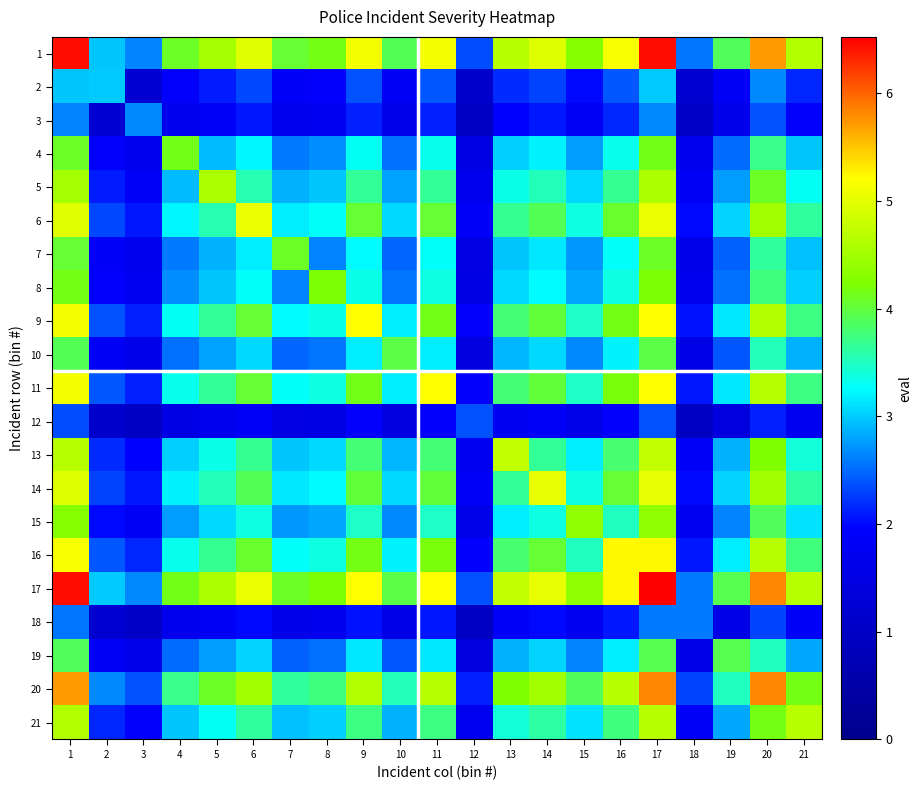

Reading left to right, what are all the values shown in this chart?

1: 1=6.4	2=3.0	3=2.6	4=4.1	5=4.5	6=5.0	7=4.0	8=4.2	9=5.1	10=3.9	11=5.1	12=2.4	13=4.7	14=5.0	15=4.3	16=5.2	17=6.4	18=2.6	19=3.9	20=5.7	21=4.6
2: 1=3.0	2=3.0	3=1.2	4=1.9	5=2.1	6=2.3	7=1.9	8=1.9	9=2.4	10=1.8	11=2.4	12=1.1	13=2.2	14=2.3	15=2.0	16=2.4	17=3.0	18=1.2	19=1.8	20=2.7	21=2.2
3: 1=2.6	2=1.2	3=2.7	4=1.7	5=1.9	6=2.1	7=1.7	8=1.7	9=2.1	10=1.6	11=2.1	12=1.0	13=1.9	14=2.1	15=1.8	16=2.1	17=2.7	18=1.1	19=1.6	20=2.4	21=1.9
4: 1=4.1	2=1.9	3=1.7	4=4.2	5=2.9	6=3.2	7=2.6	8=2.7	9=3.3	10=2.5	11=3.3	12=1.5	13=3.0	14=3.2	15=2.8	16=3.3	17=4.2	18=1.6	19=2.5	20=3.7	21=3.0
5: 1=4.5	2=2.1	3=1.9	4=2.9	5=4.6	6=3.6	7=2.9	8=3.0	9=3.7	10=2.8	11=3.7	12=1.7	13=3.3	14=3.5	15=3.1	16=3.7	17=4.6	18=1.8	19=2.8	20=4.1	21=3.3
6: 1=5.0	2=2.3	3=2.1	4=3.2	5=3.6	6=5.1	7=3.2	8=3.3	9=4.0	10=3.1	11=4.0	12=1.9	13=3.7	14=3.9	15=3.4	16=4.1	17=5.1	18=2.0	19=3.1	20=4.5	21=3.6
7: 1=4.0	2=1.9	3=1.7	4=2.6	5=2.9	6=3.2	7=4.1	8=2.6	9=3.3	10=2.5	11=3.3	12=1.5	13=3.0	14=3.2	15=2.7	16=3.3	17=4.1	18=1.6	19=2.5	20=3.6	21=2.9
8: 1=4.2	2=1.9	3=1.7	4=2.7	5=3.0	6=3.3	7=2.6	8=4.2	9=3.4	10=2.6	11=3.4	12=1.5	13=3.1	14=3.3	15=2.8	16=3.4	17=4.2	18=1.7	19=2.5	20=3.8	21=3.0
9: 1=5.1	2=2.4	3=2.1	4=3.3	5=3.7	6=4.0	7=3.3	8=3.4	9=5.2	10=3.2	11=4.2	12=1.9	13=3.8	14=4.0	15=3.5	16=4.2	17=5.2	18=2.1	19=3.1	20=4.6	21=3.7
10: 1=3.9	2=1.8	3=1.6	4=2.5	5=2.8	6=3.1	7=2.5	8=2.6	9=3.2	10=4.0	11=3.2	12=1.5	13=2.9	14=3.1	15=2.7	16=3.2	17=4.0	18=1.6	19=2.4	20=3.5	21=2.9
11: 1=5.1	2=2.4	3=2.1	4=3.3	5=3.7	6=4.0	7=3.3	8=3.4	9=4.2	10=3.2	11=5.2	12=1.9	13=3.8	14=4.0	15=3.5	16=4.2	17=5.2	18=2.1	19=3.1	20=4.6	21=3.7
12: 1=2.4	2=1.1	3=1.0	4=1.5	5=1.7	6=1.9	7=1.5	8=1.5	9=1.9	10=1.5	11=1.9	12=2.4	13=1.7	14=1.8	15=1.6	16=1.9	17=2.4	18=0.9	19=1.4	20=2.1	21=1.7
13: 1=4.7	2=2.2	3=1.9	4=3.0	5=3.3	6=3.7	7=3.0	8=3.1	9=3.8	10=2.9	11=3.8	12=1.7	13=4.8	14=3.7	15=3.2	16=3.8	17=4.8	18=1.9	19=2.9	20=4.2	21=3.4
14: 1=5.0	2=2.3	3=2.1	4=3.2	5=3.5	6=3.9	7=3.2	8=3.3	9=4.0	10=3.1	11=4.0	12=1.8	13=3.7	14=5.0	15=3.4	16=4.0	17=5.0	18=2.0	19=3.0	20=4.5	21=3.6
15: 1=4.3	2=2.0	3=1.8	4=2.8	5=3.1	6=3.4	7=2.7	8=2.8	9=3.5	10=2.7	11=3.5	12=1.6	13=3.2	14=3.4	15=4.4	16=3.5	17=4.4	18=1.7	19=2.6	20=3.9	21=3.1
16: 1=5.2	2=2.4	3=2.1	4=3.3	5=3.7	6=4.1	7=3.3	8=3.4	9=4.2	10=3.2	11=4.2	12=1.9	13=3.8	14=4.0	15=3.5	16=5.2	17=5.2	18=2.1	19=3.2	20=4.7	21=3.8
17: 1=6.4	2=3.0	3=2.7	4=4.2	5=4.6	6=5.1	7=4.1	8=4.2	9=5.2	10=4.0	11=5.2	12=2.4	13=4.8	14=5.0	15=4.4	16=5.2	17=6.5	18=2.6	19=3.9	20=5.8	21=4.7
18: 1=2.6	2=1.2	3=1.1	4=1.6	5=1.8	6=2.0	7=1.6	8=1.7	9=2.1	10=1.6	11=2.1	12=0.9	13=1.9	14=2.0	15=1.7	16=2.1	17=2.6	18=2.6	19=1.6	20=2.3	21=1.9
19: 1=3.9	2=1.8	3=1.6	4=2.5	5=2.8	6=3.1	7=2.5	8=2.5	9=3.1	10=2.4	11=3.1	12=1.4	13=2.9	14=3.0	15=2.6	16=3.2	17=3.9	18=1.6	19=3.9	20=3.5	21=2.8
20: 1=5.7	2=2.7	3=2.4	4=3.7	5=4.1	6=4.5	7=3.6	8=3.8	9=4.6	10=3.5	11=4.6	12=2.1	13=4.2	14=4.5	15=3.9	16=4.7	17=5.8	18=2.3	19=3.5	20=5.8	21=4.2
21: 1=4.6	2=2.2	3=1.9	4=3.0	5=3.3	6=3.6	7=2.9	8=3.0	9=3.7	10=2.9	11=3.7	12=1.7	13=3.4	14=3.6	15=3.1	16=3.8	17=4.7	18=1.9	19=2.8	20=4.2	21=4.7